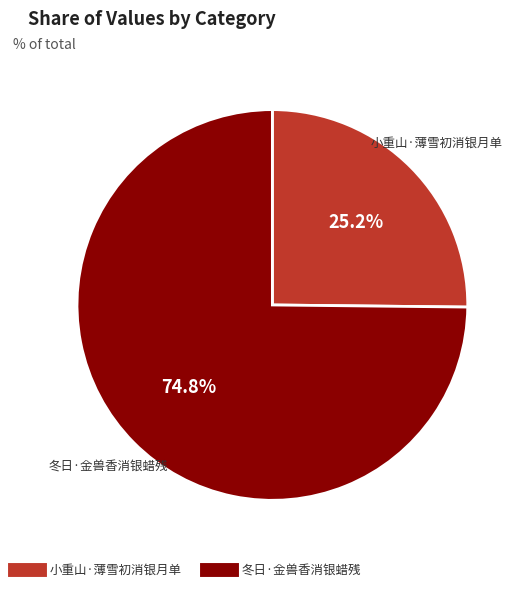

Rank the categories by value from highest to lowest.

冬日·金兽香消银蜡残, 小重山·薄雪初消银月单